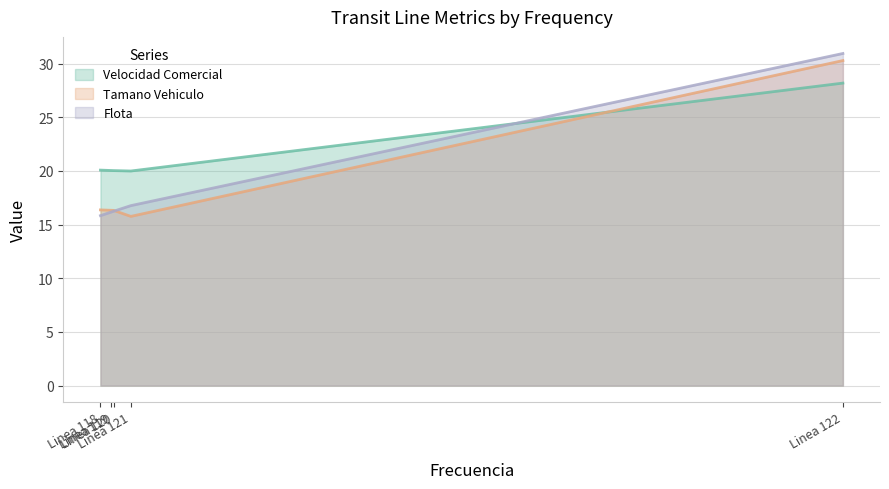

Rank the categories by Velocidad Comercial value from lowest to highest.

Linea 121, Linea 120, Linea 119, Linea 118, Linea 122